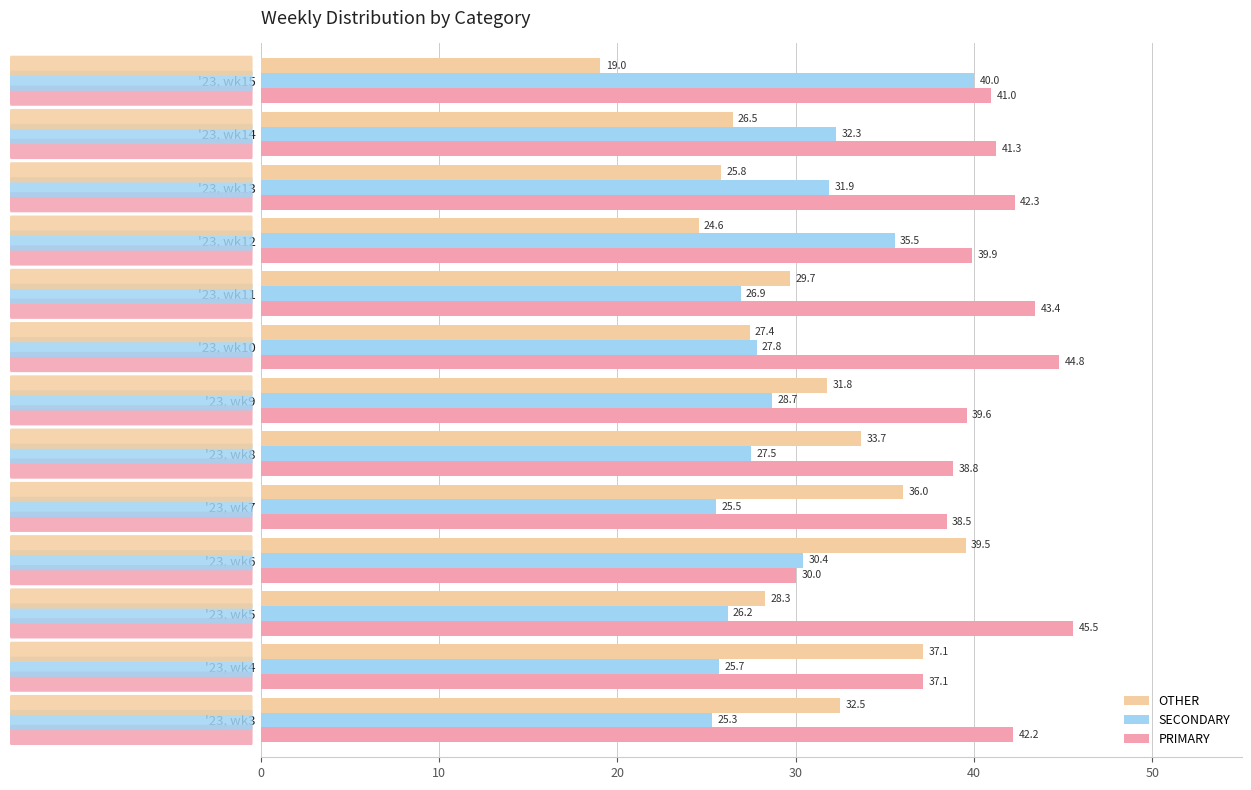

Which series has the largest range (max minus min)?

OTHER